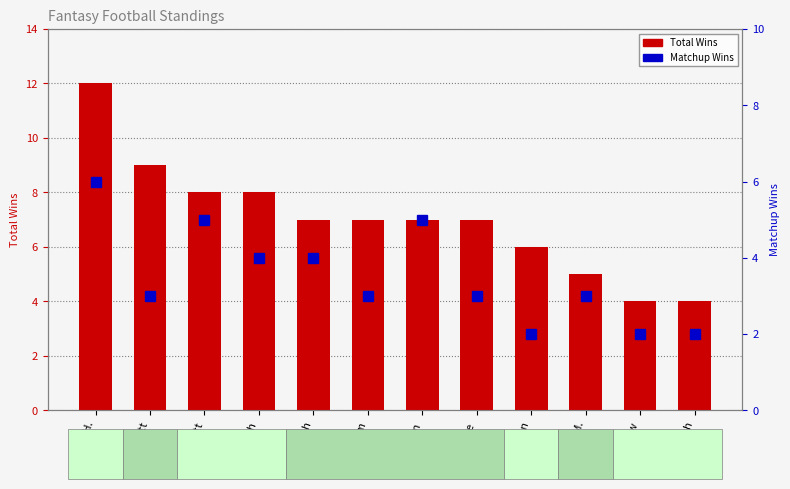

What position from the right is Seth?

9